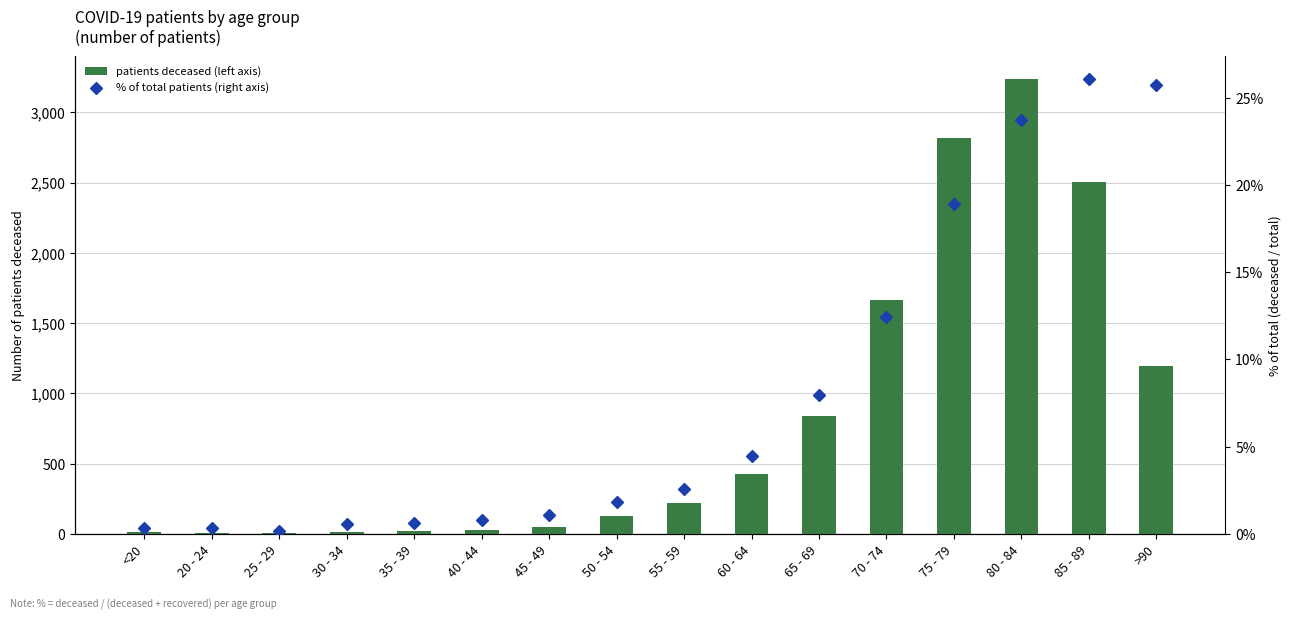

At which label does patients deceased (left axis) reach its peak?

80 - 84